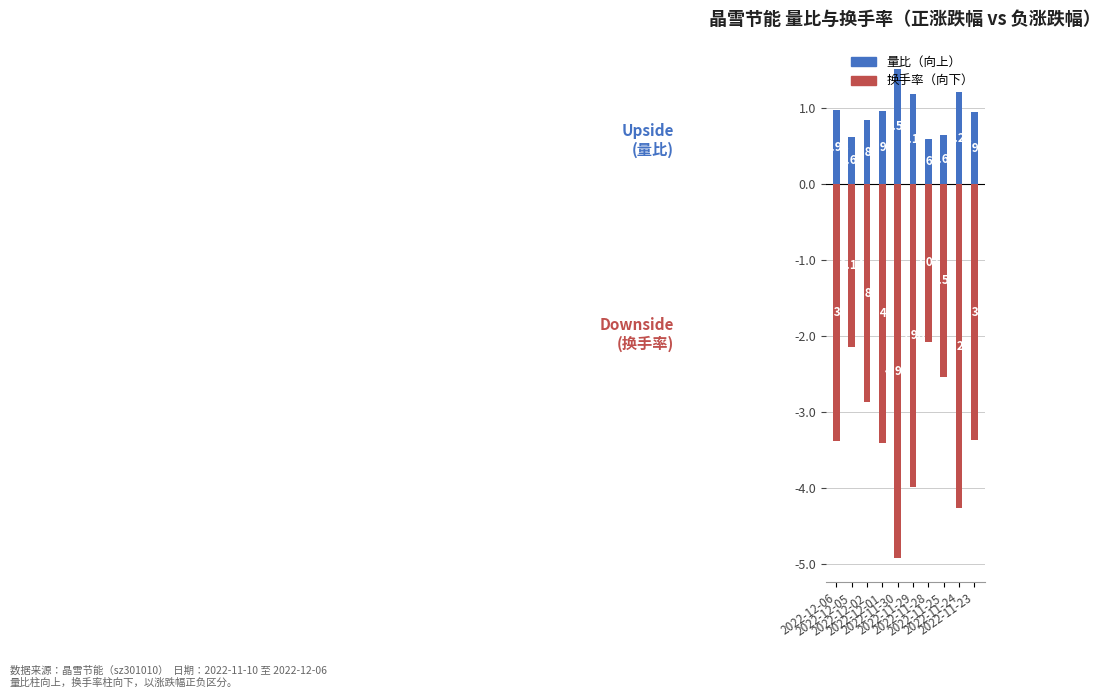

At which category is the sum across all series the highest?

2022-11-28